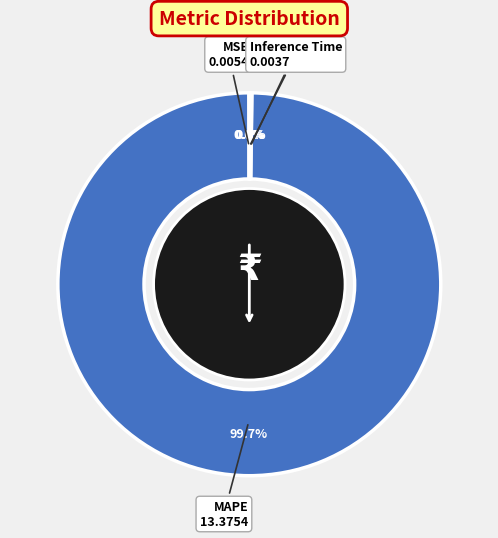

To the nearest percent, what is the difference between the largest and smallest slice percentages?

100%